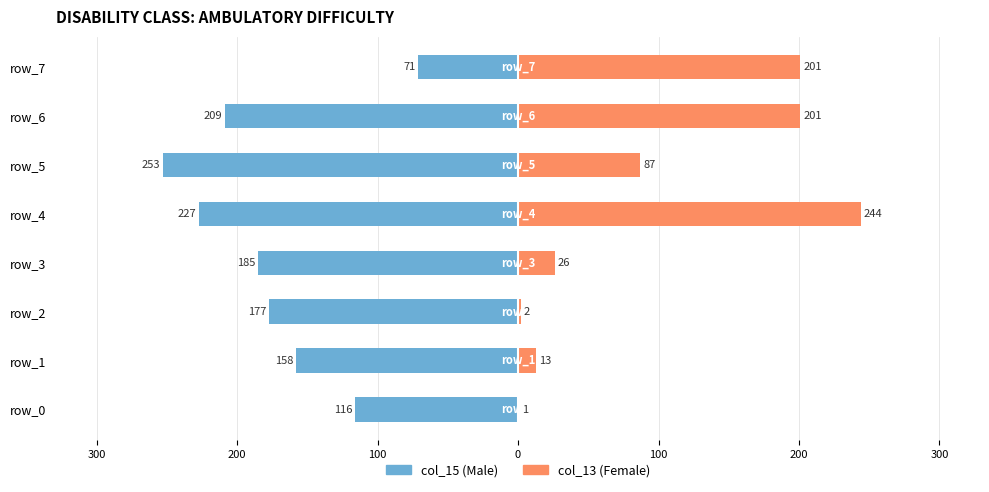

How many bars are there in each group?

2